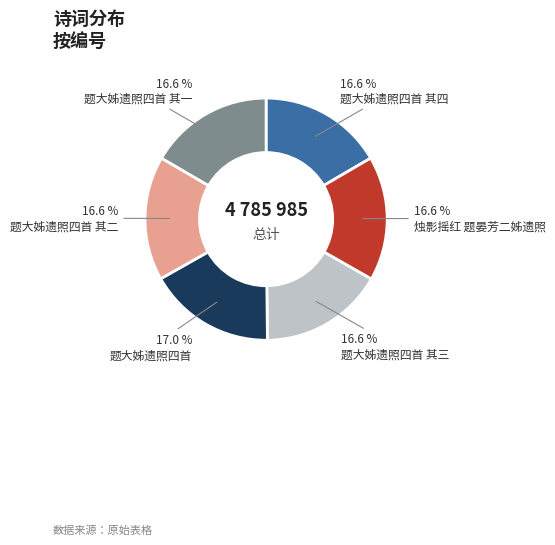

Is there any slice that represents more than half of the pie?

No